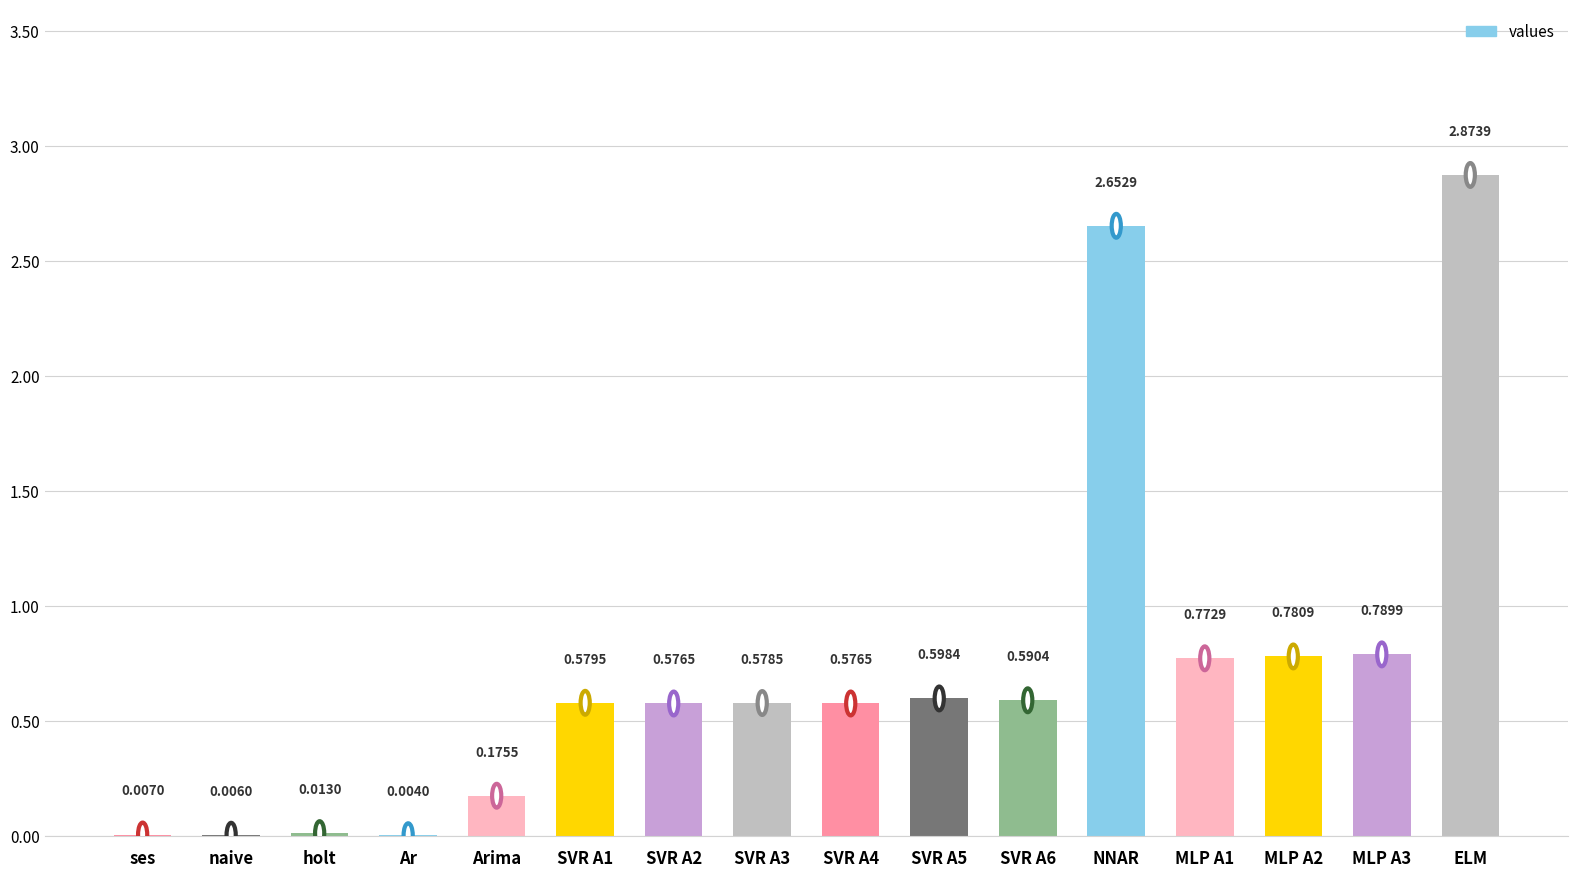

At which category does the chart reach its peak across all series?

ELM